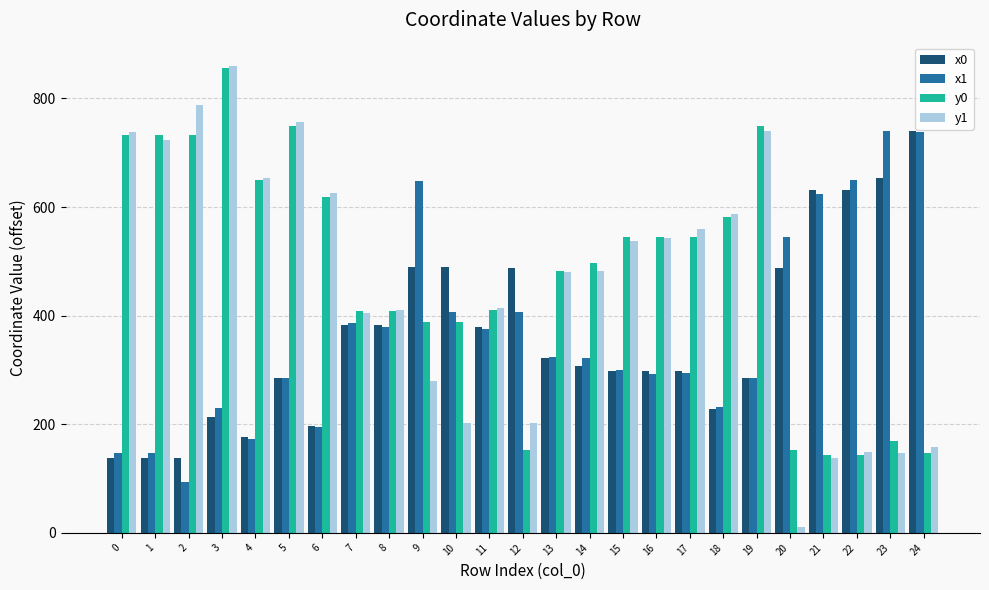

Are the bars horizontal?

No